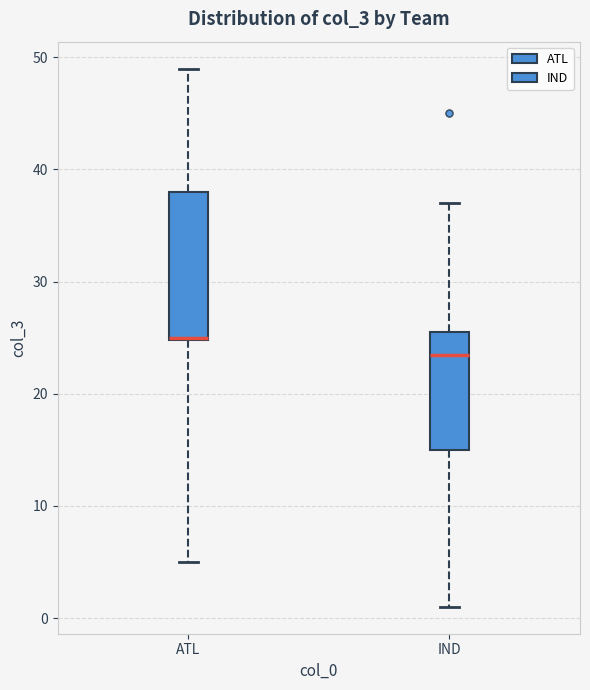

Reading left to right, transcribe this box plot: for each box, give where its median line is, the range the box spans, and where its two whiskers end, as read against the y-axis. The values are not printed on the chart, so give them approximately, as read against the axis.

ATL: median 25, box 25 to 38, whiskers 5 to 49
IND: median 24, box 15 to 26, whiskers 1 to 37